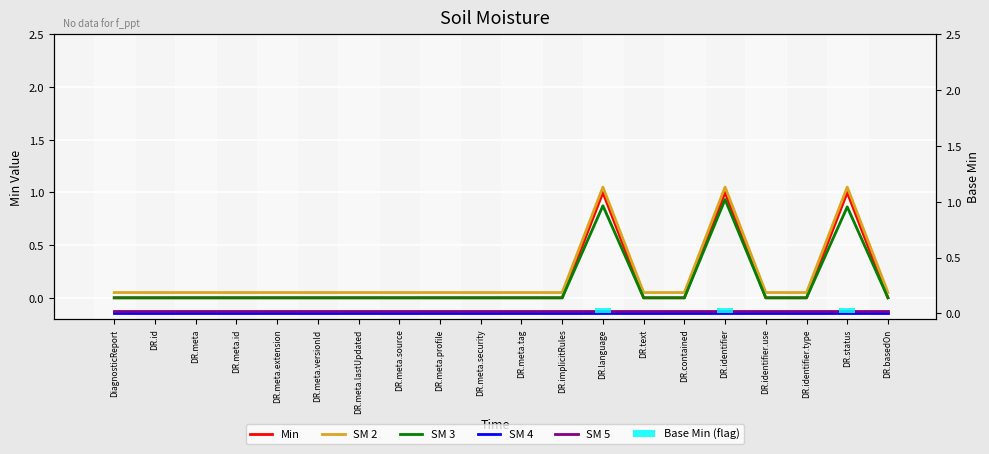

Reading right to left, transcribe all the data shown in this chart.

Min: 0.0	1.0	0.0	0.0	1.0	0.0	0.0	1.0	0.0	0.0	0.0	0.0	0.0	0.0	0.0	0.0	0.0	0.0	0.0	0.0
SM 2: 0.1	1.1	0.1	0.1	1.1	0.1	0.1	1.1	0.1	0.1	0.1	0.1	0.1	0.1	0.1	0.1	0.1	0.1	0.1	0.1
SM 3: 0.0	0.9	0.0	0.0	0.9	0.0	0.0	0.9	0.0	0.0	0.0	0.0	0.0	0.0	0.0	0.0	0.0	0.0	0.0	0.0
SM 4: 0.0	0.0	0.0	0.0	0.0	0.0	0.0	0.0	0.0	0.0	0.0	0.0	0.0	0.0	0.0	0.0	0.0	0.0	0.0	0.0
SM 5: 0.0	0.0	0.0	0.0	0.0	0.0	0.0	0.0	0.0	0.0	0.0	0.0	0.0	0.0	0.0	0.0	0.0	0.0	0.0	0.0
Base Min (flag): 0.0	0.1	0.0	0.0	0.1	0.0	0.0	0.1	0.0	0.0	0.0	0.0	0.0	0.0	0.0	0.0	0.0	0.0	0.0	0.0